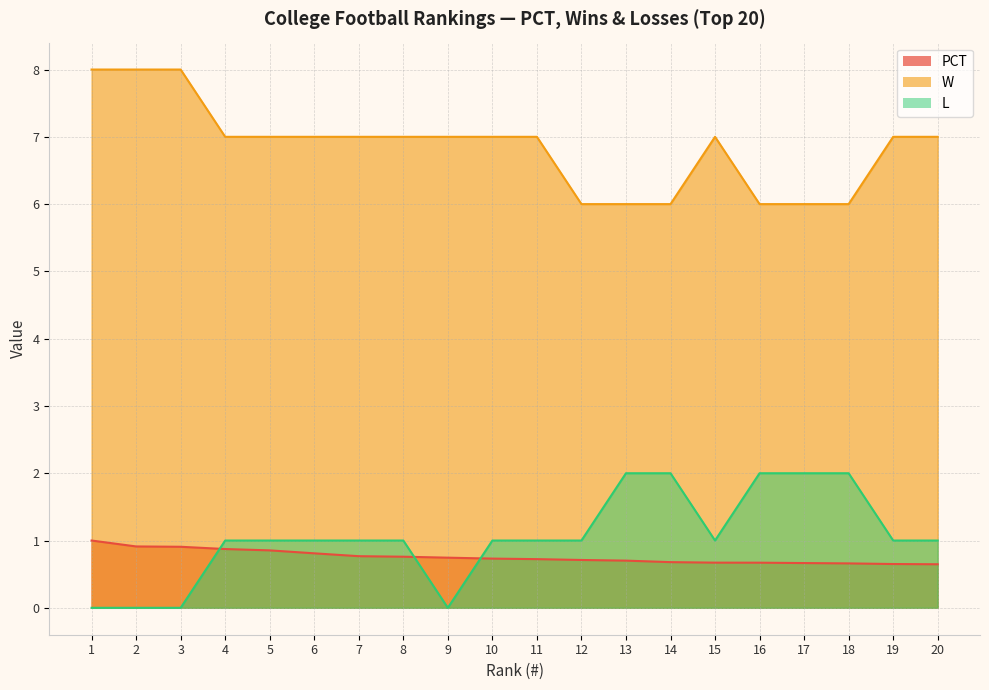

At which category is the sum across all series the highest?

1